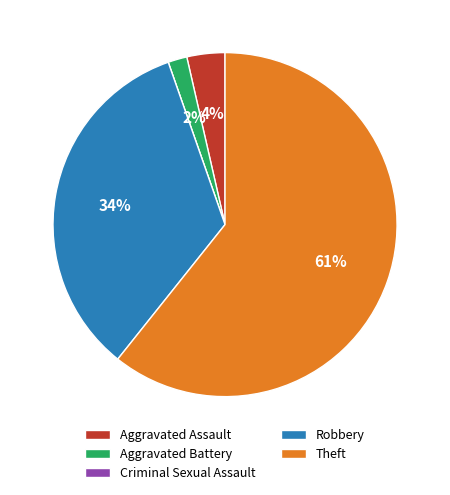

To the nearest percent, what is the average slice percentage?

20%